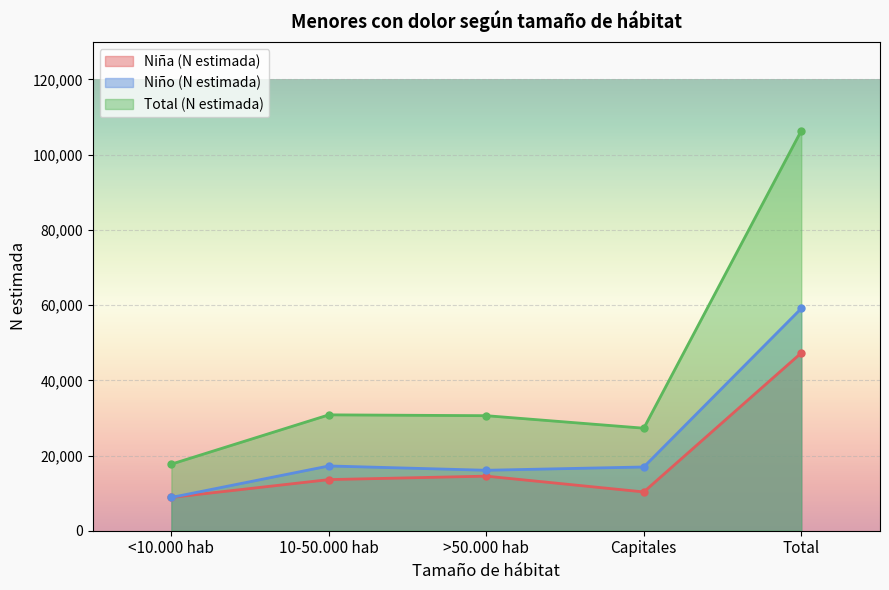

Which series has the largest total across all categories?

Total (N estimada)